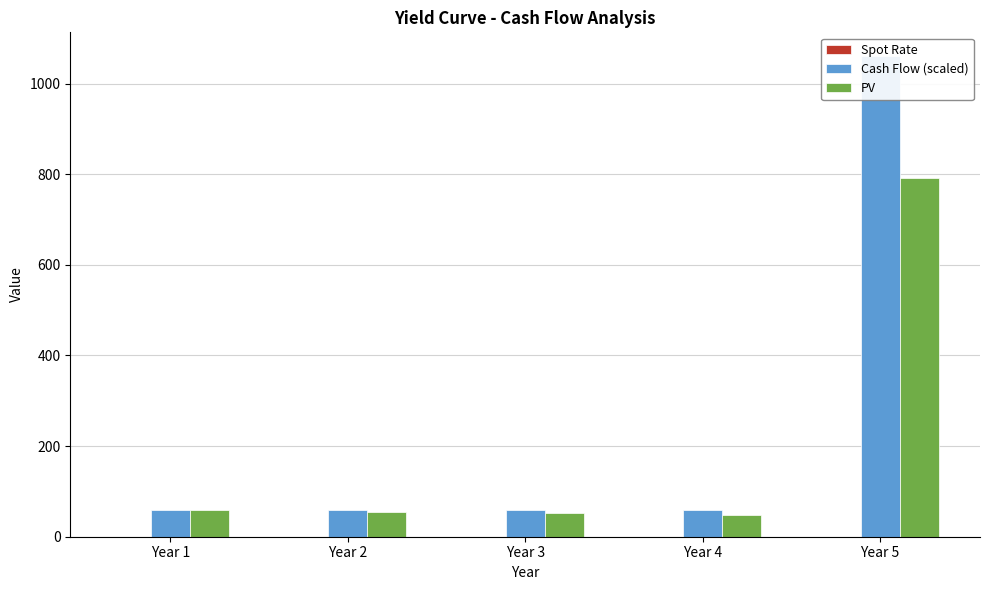

What is the average value of the Cash Flow (scaled) series?

260.0